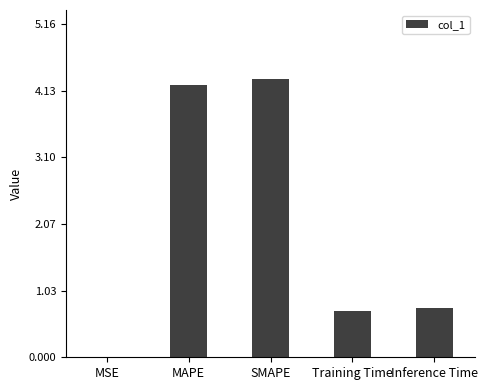

What is the maximum value shown in the chart?

4.3